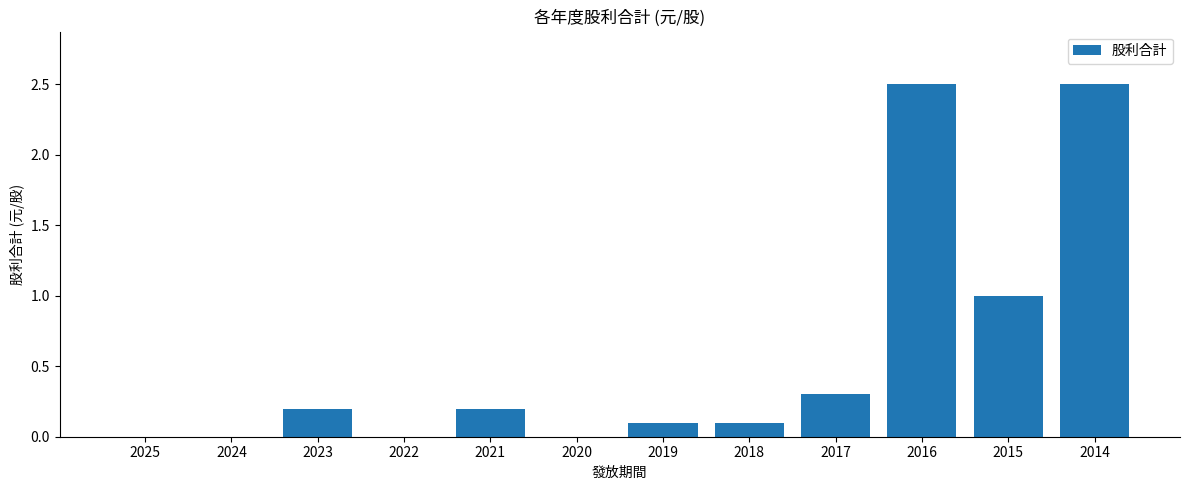

Are the bars horizontal?

No